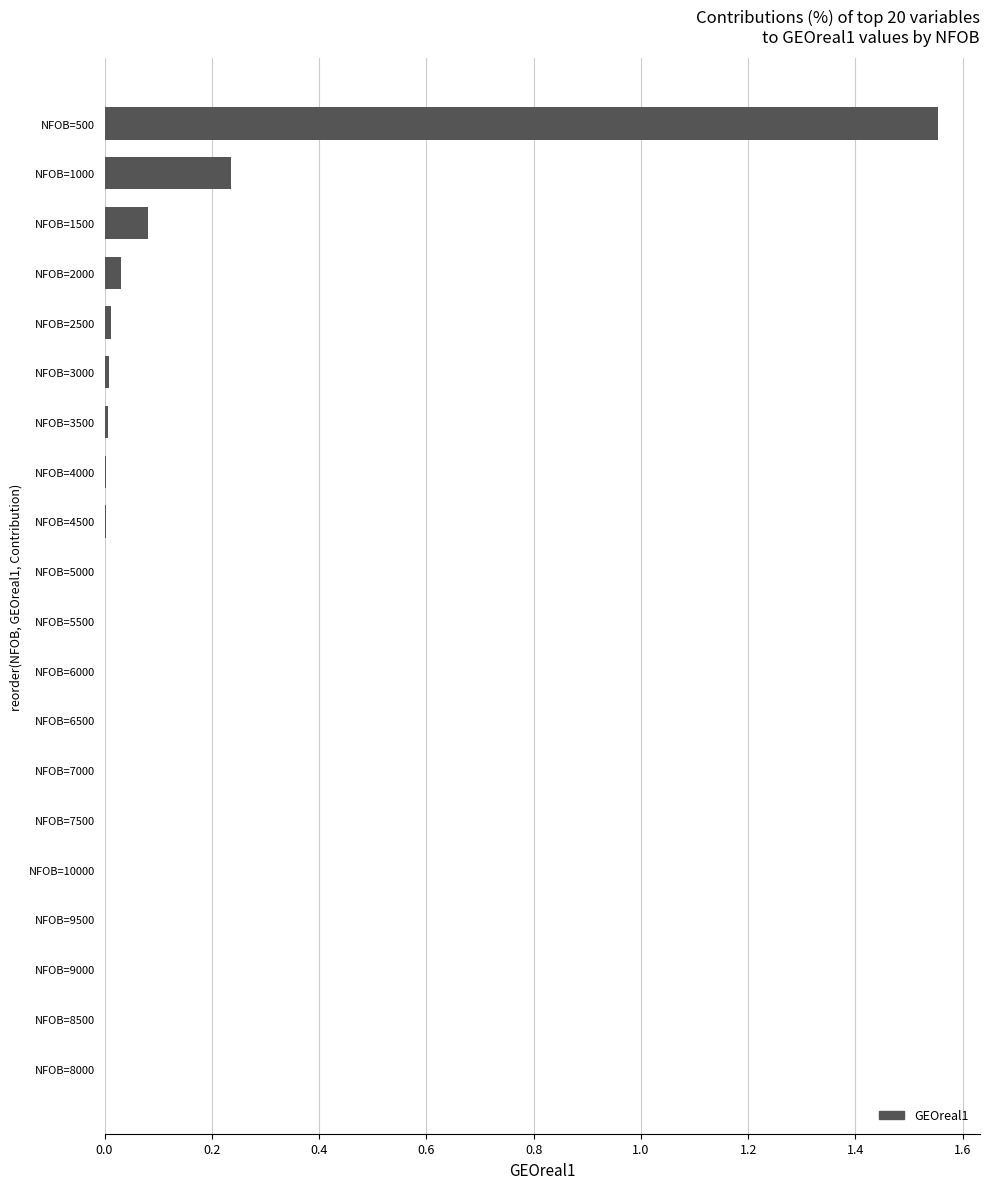

At which category does the chart reach its peak across all series?

NFOB=500